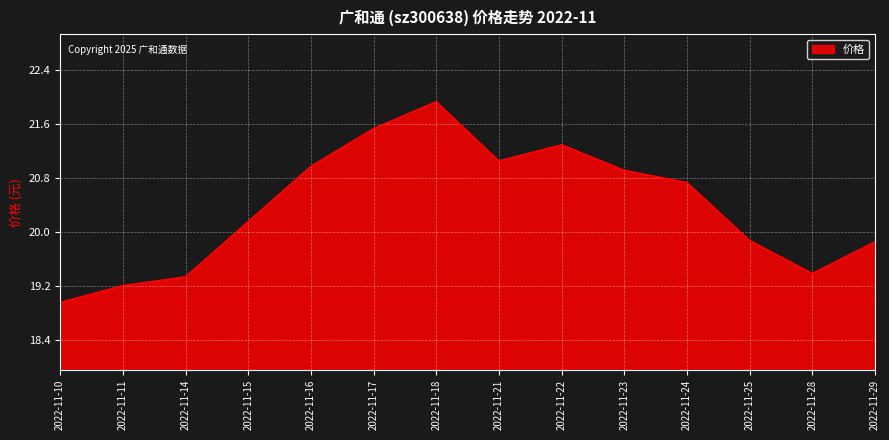

At which label does the data first exceed 20?

2022-11-15